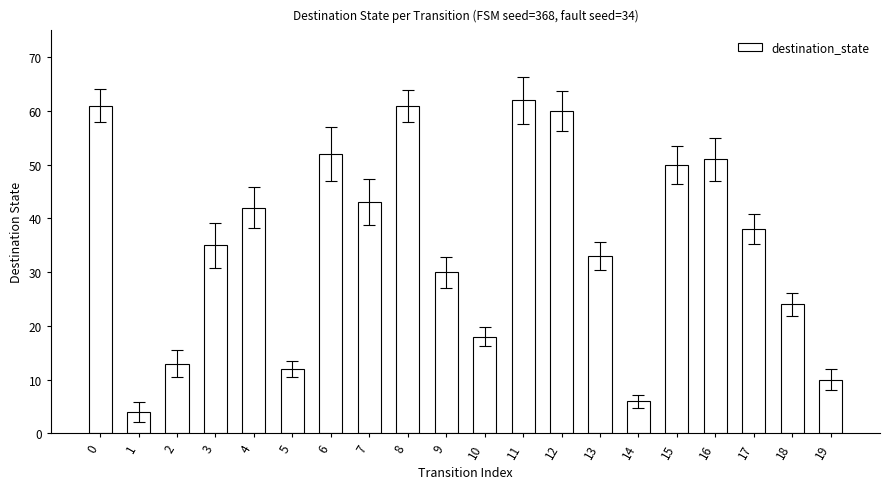

What is the sum of all values?

705